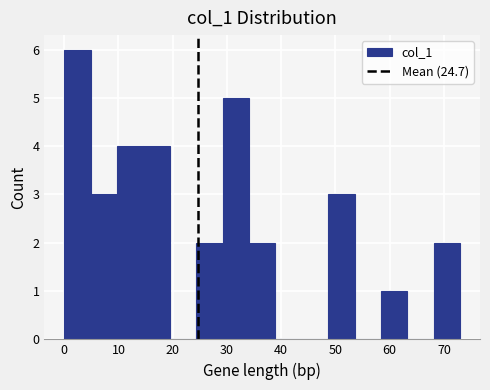

Over which range of the x-axis is the bar tallest?

0 to 5